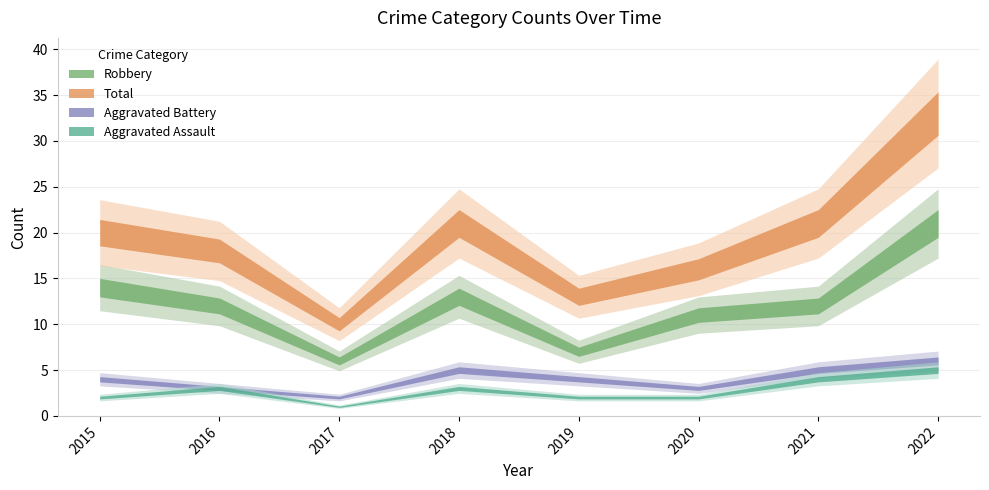

What is the smallest value displayed?

1